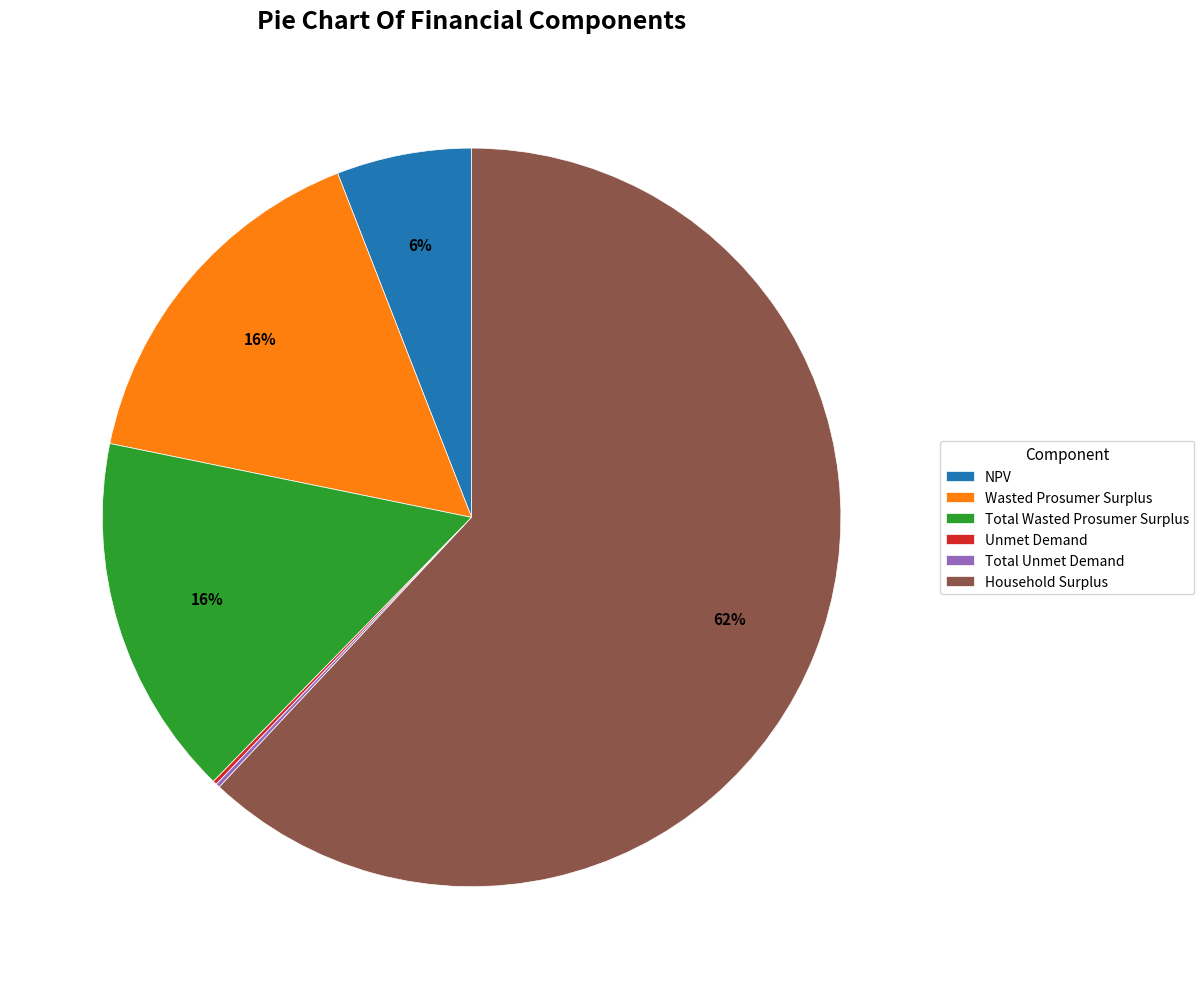

What percentage is the Wasted Prosumer Surplus slice, to the nearest percent?

16%